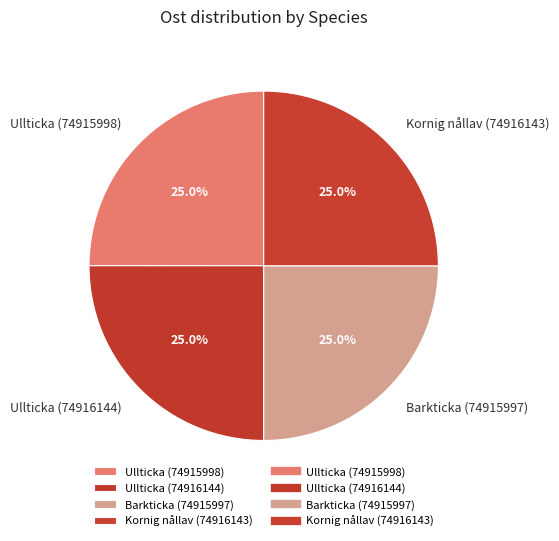

To the nearest percent, what is the combined percentage of Ullticka (74915998) and Barkticka (74915997)?

50%